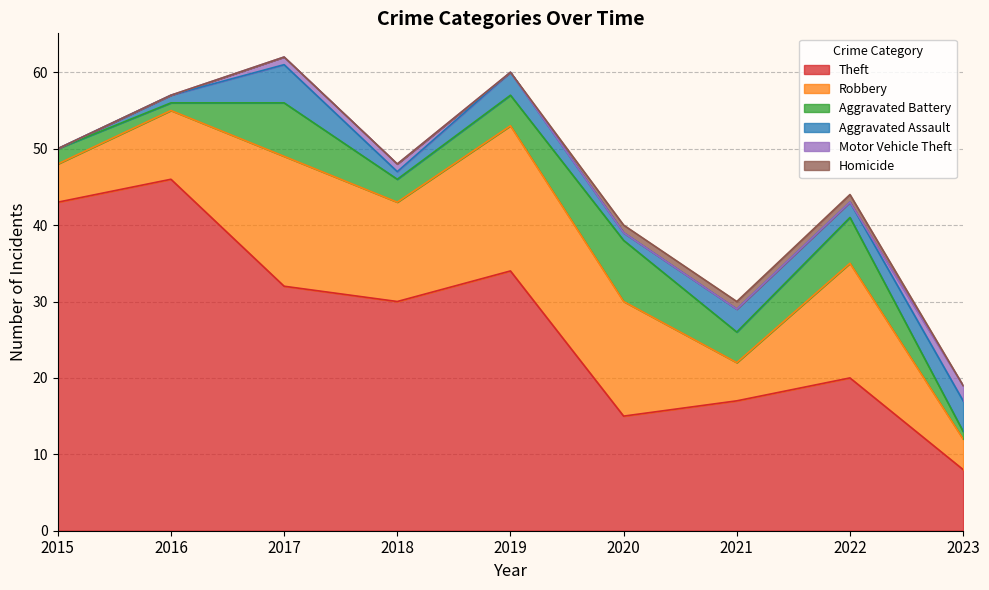

The Homicide series shows 1 at 2016. True or false?

False